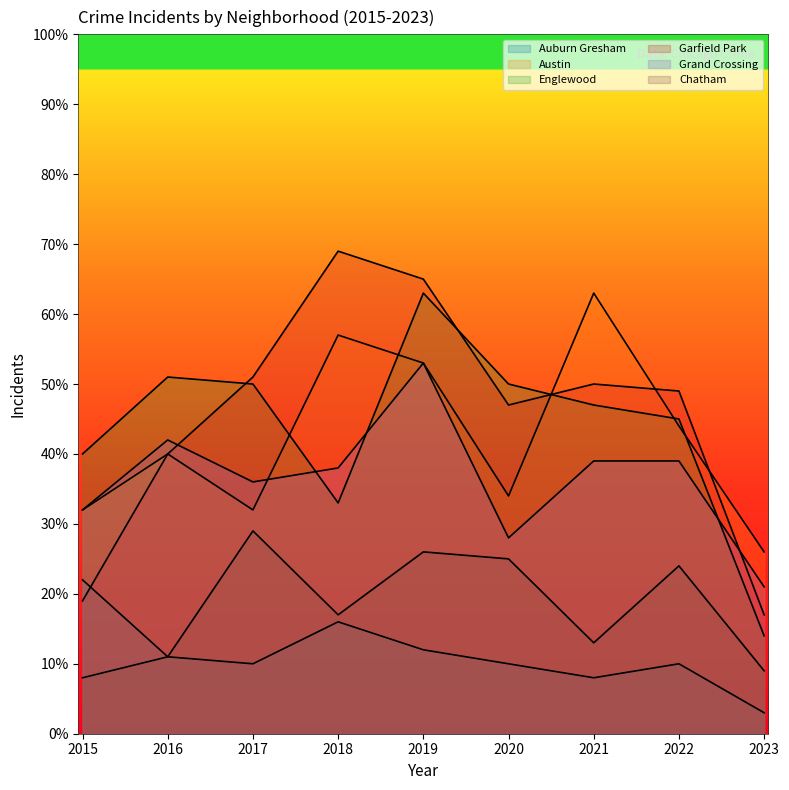

Reading right to left, what are all the values shown in this chart?

Auburn Gresham: 3	10	8	10	12	16	10	11	22
Austin: 26	44	63	34	53	57	32	40	32
Englewood: 14	45	47	50	63	33	50	51	40
Garfield Park: 17	49	50	47	65	69	51	40	19
Grand Crossing: 21	39	39	28	53	38	36	42	32
Chatham: 9	24	13	25	26	17	29	11	8